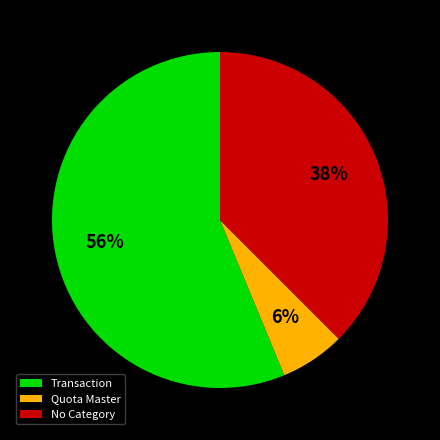

Which has a higher value, Transaction or No Category?

Transaction